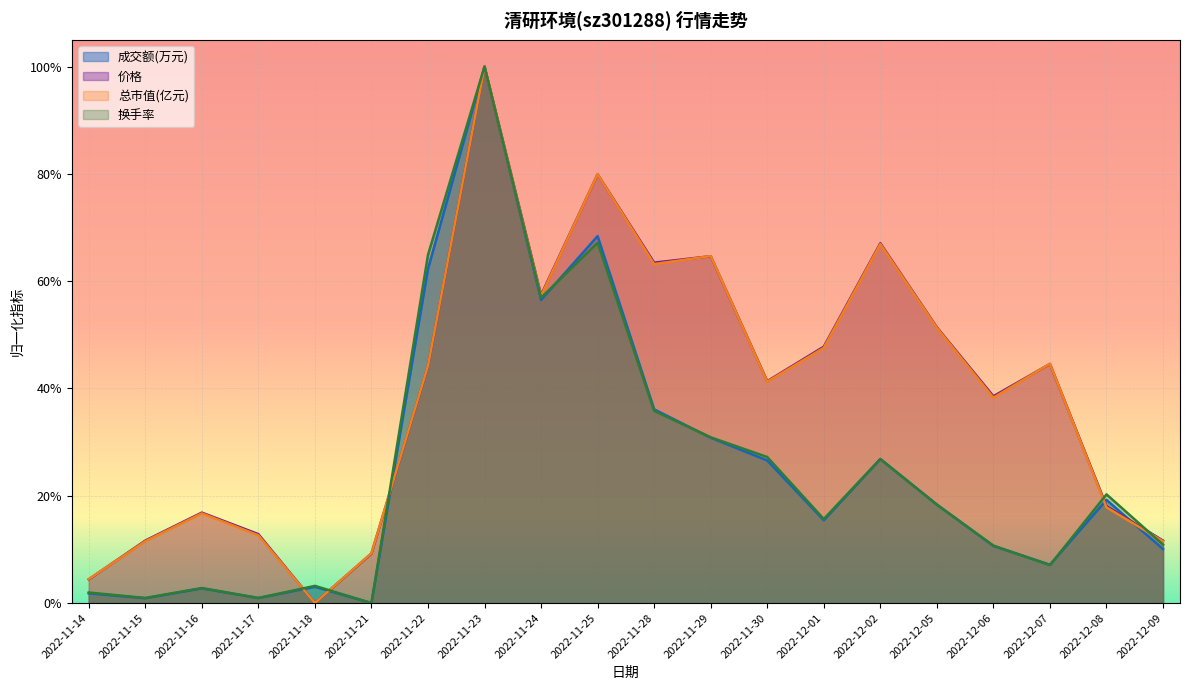

How many values in 换手率 are above zero?

19